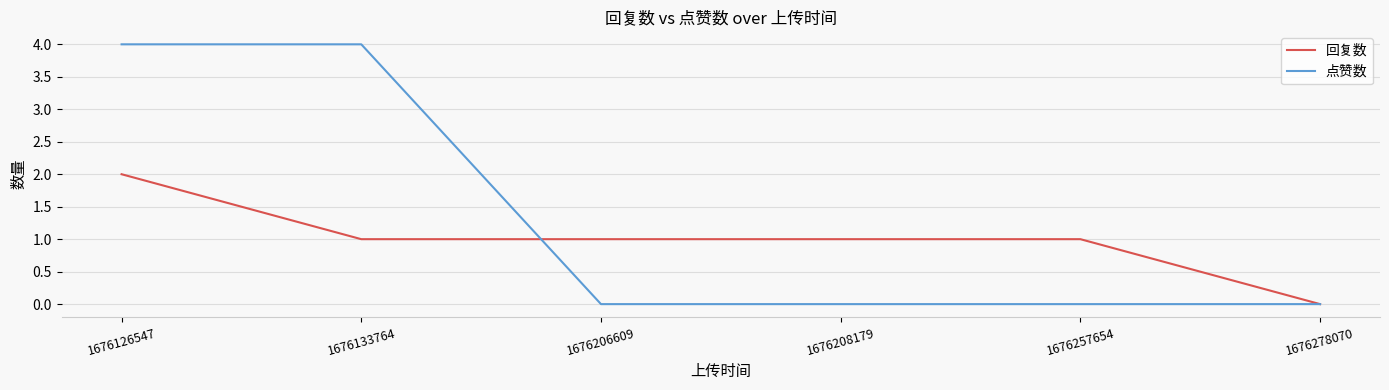

How many distinct data groups are displayed?

2